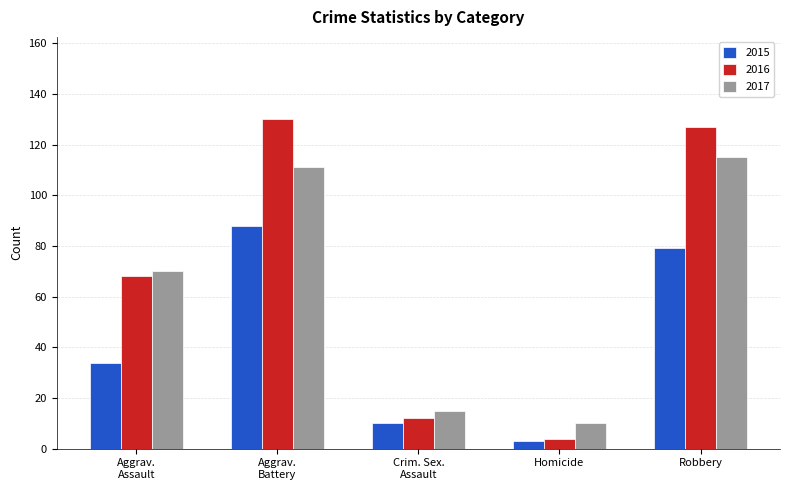

True or false: 2017 has a value of 4 at Homicide.

False